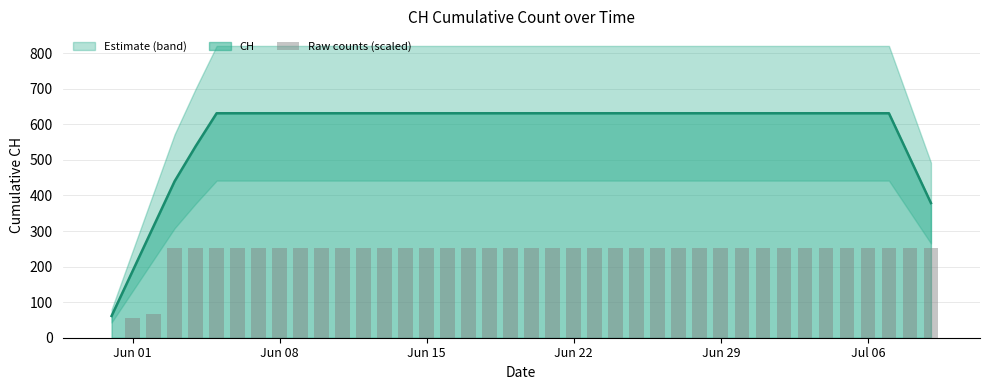

Reading left to right, list all the values displayed in this chart.

0.0	55.6	66.8	252.4	252.4	252.4	252.4	252.4	252.4	252.4	252.4	252.4	252.4	252.4	252.4	252.4	252.4	252.4	252.4	252.4	252.4	252.4	252.4	252.4	252.4	252.4	252.4	252.4	252.4	252.4	252.4	252.4	252.4	252.4	252.4	252.4	252.4	252.4	252.4	252.4